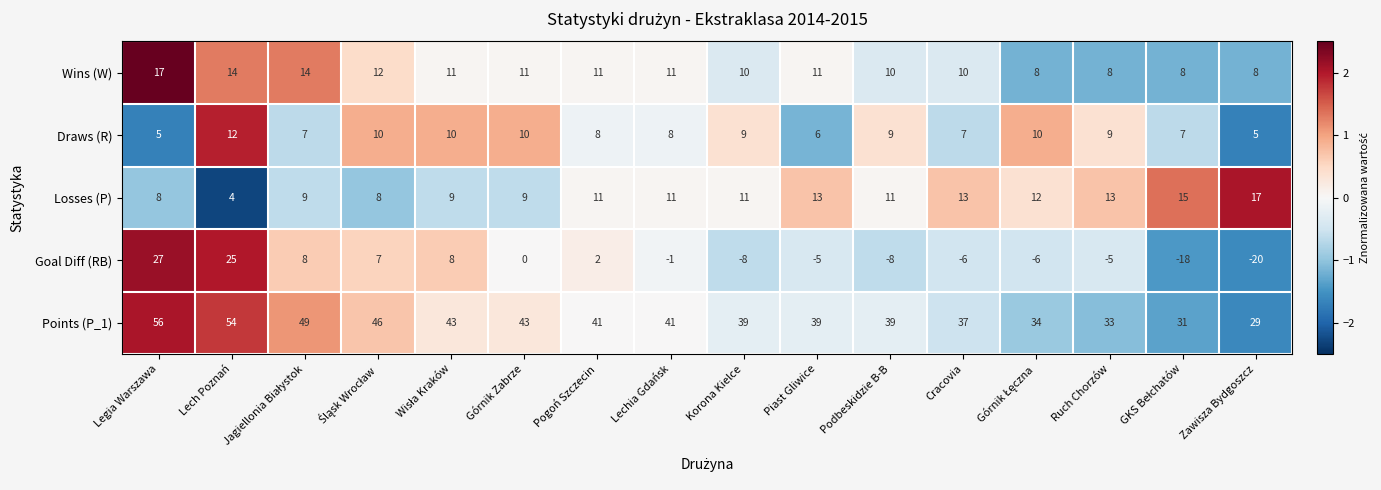

What is the average value of the Wins (W) series?

11